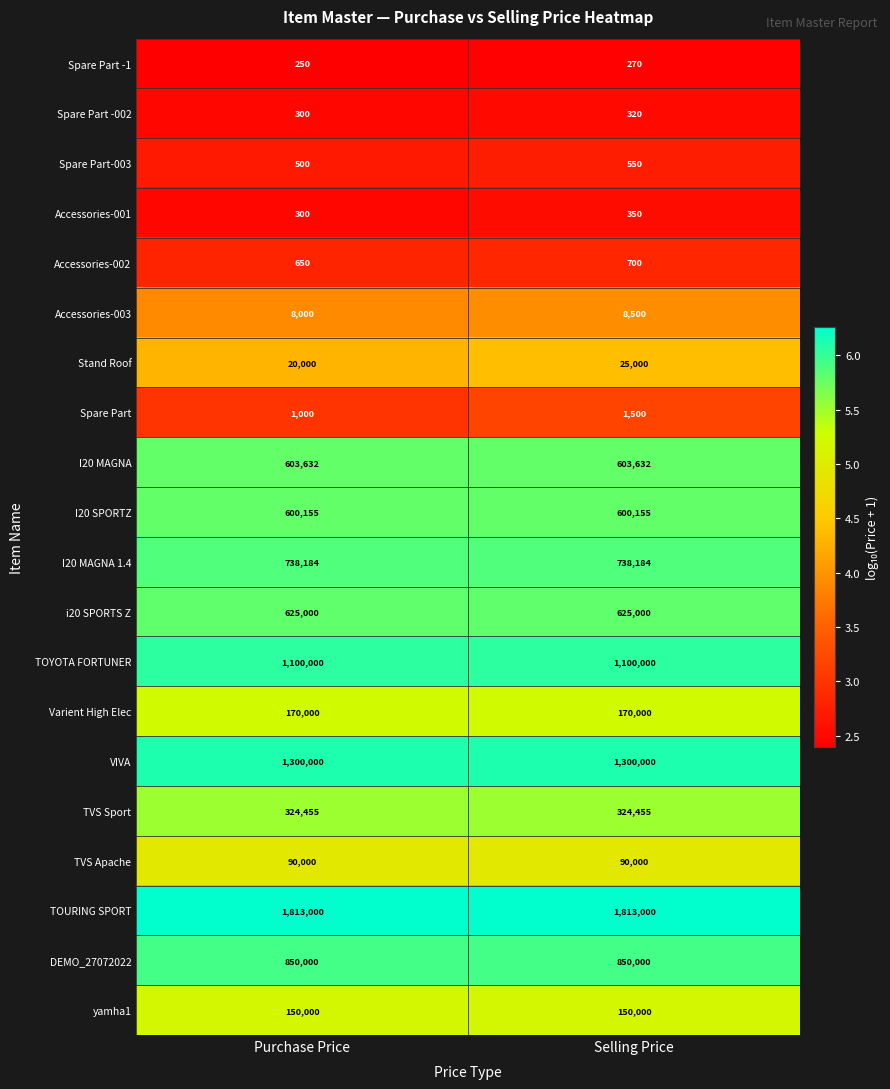

At which category is the sum across all series the highest?

Selling Price